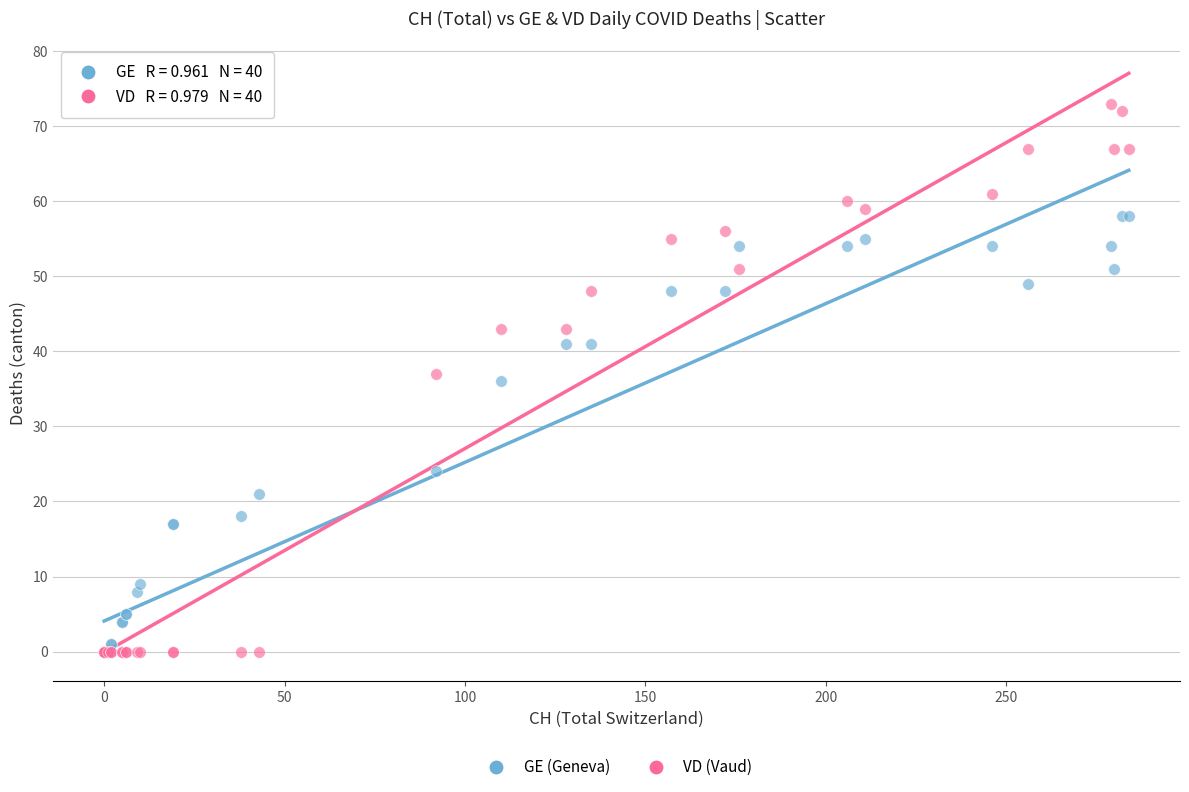

What are all the series names shown in the legend?

GE (Geneva), VD (Vaud)